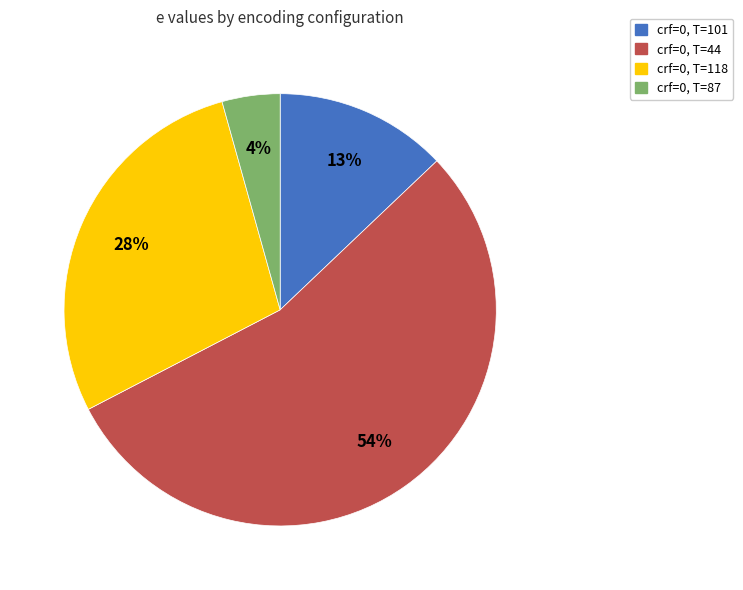

To the nearest percent, what is the average slice percentage?

25%